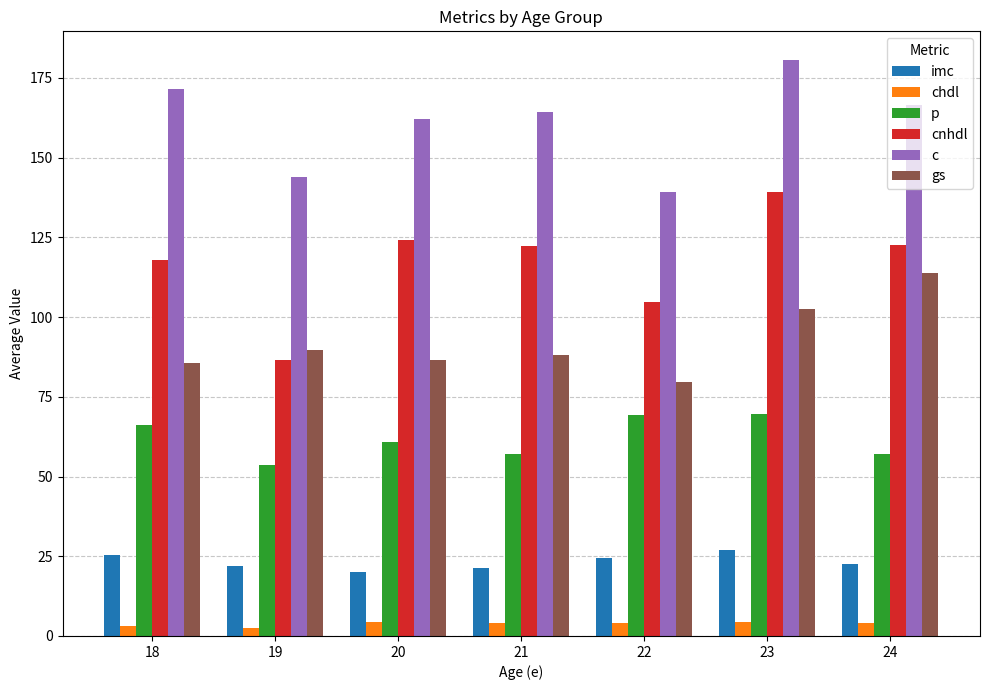

What is the value of the gs bar at the 1st from the left?

85.5